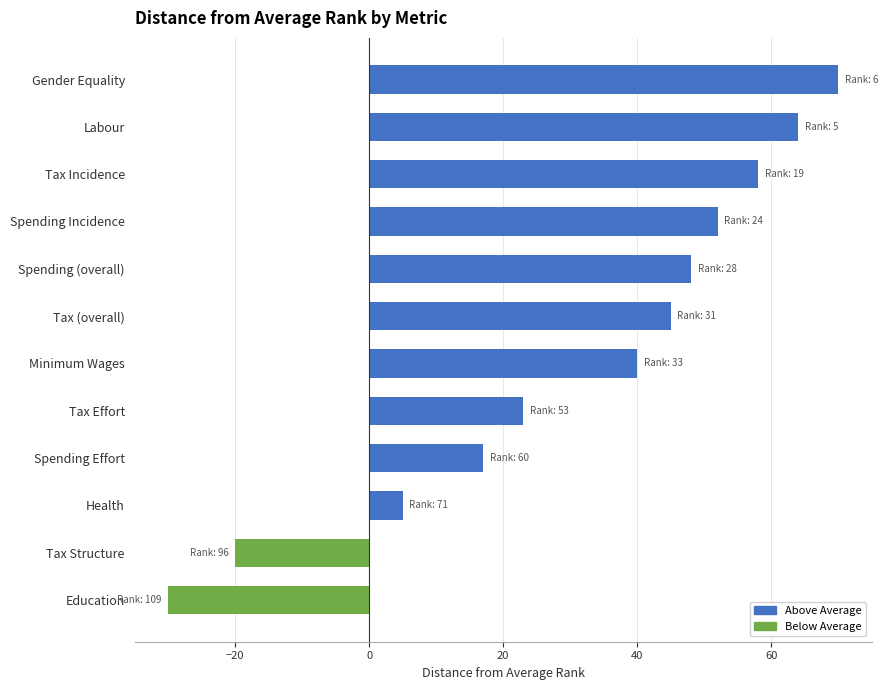

Reading bottom to top, extract all data points from this chart.

Education=-30	Tax Structure=-20	Health=5	Spending Effort=17	Tax Effort=23	Minimum Wages=40	Tax (overall)=45	Spending (overall)=48	Spending Incidence=52	Tax Incidence=58	Labour=64	Gender Equality=70